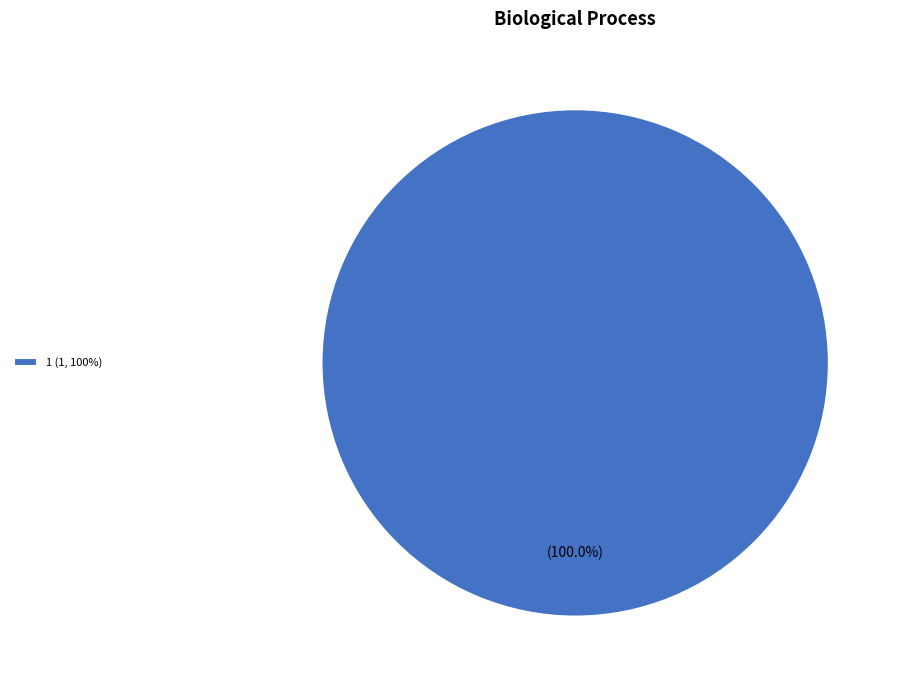

Does 1 (1, 100%) represent more than half of the total?

Yes